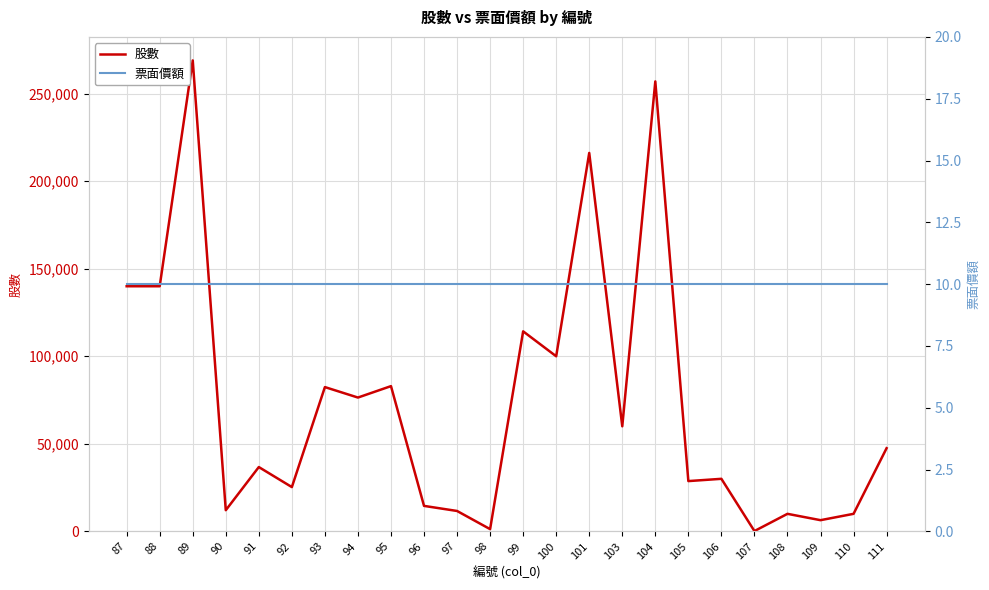

Which category has the highest value in the 股數 series?

89